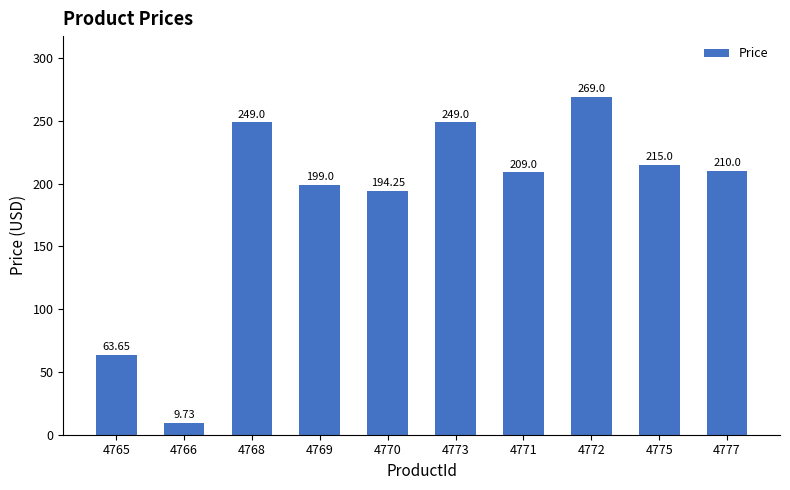

What value does the data have at 4775?

215.0